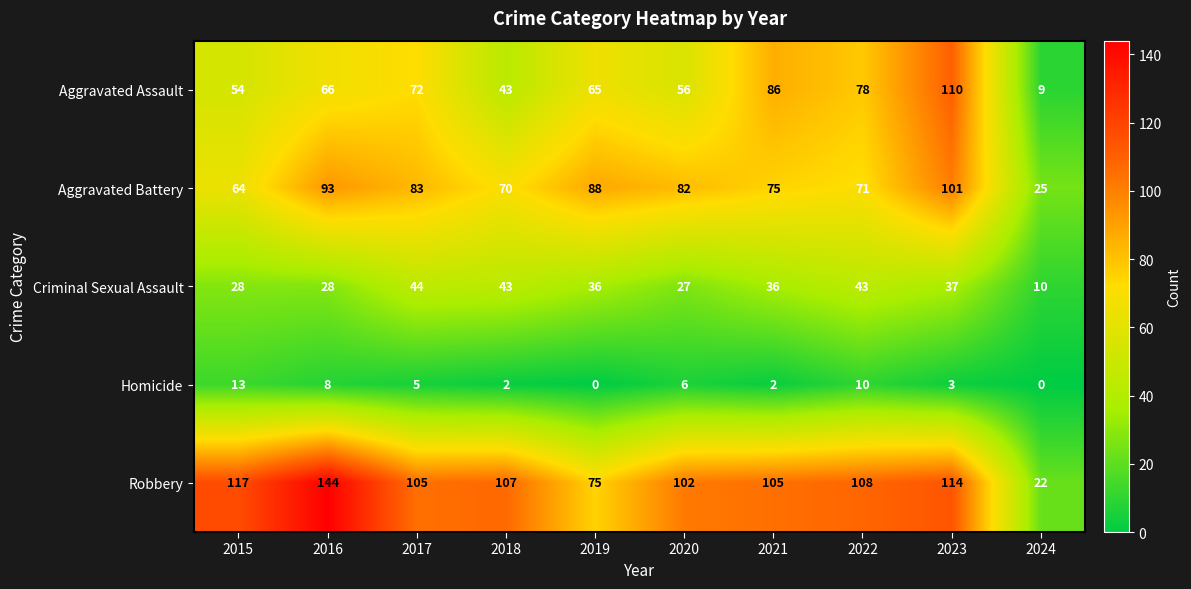

At which label is Criminal Sexual Assault closest to 27?

2020